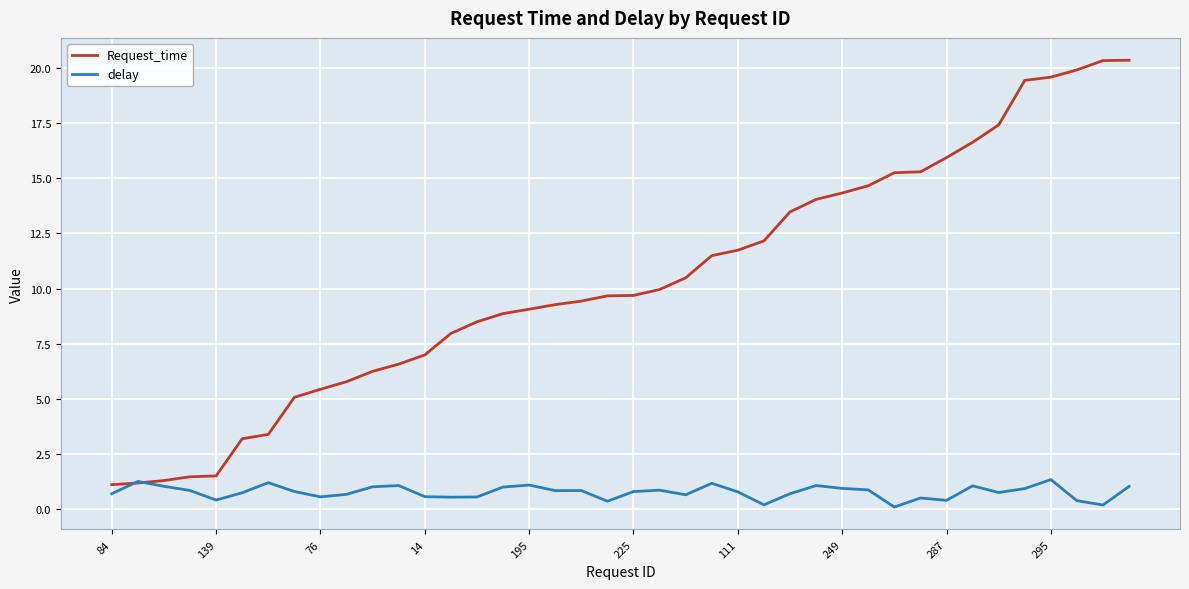

What is the highest value of the Request_time series?

20.3